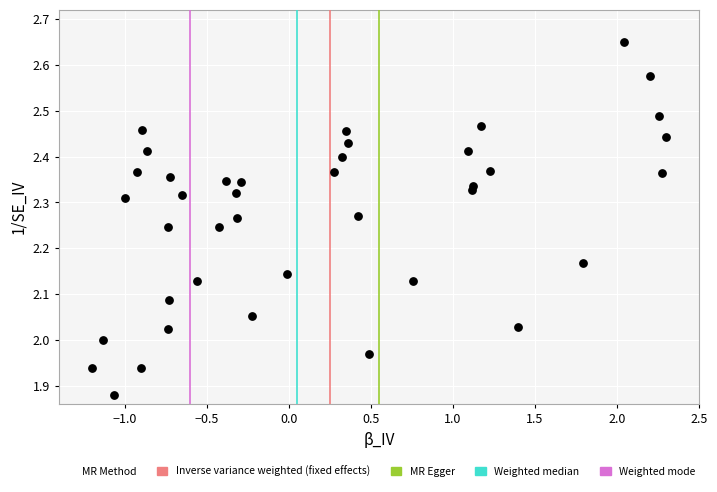

What is the range of X values (max minus min)?

3.5